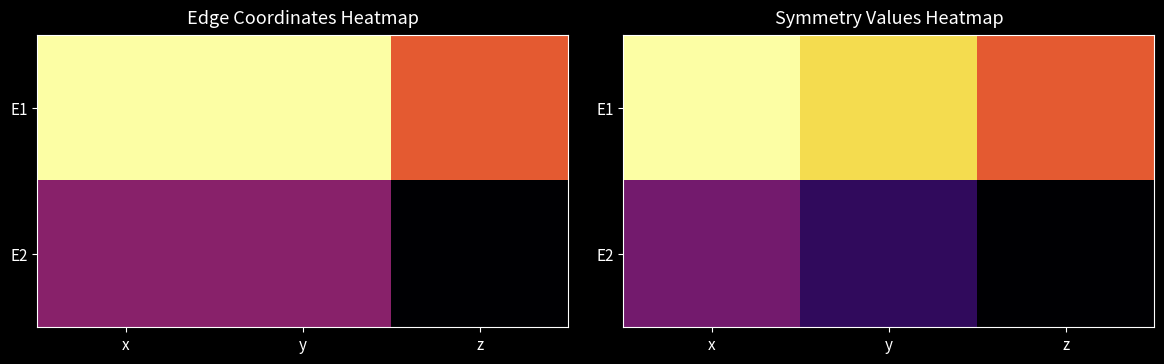

What is the difference between the E2 values at z and y?

0.1